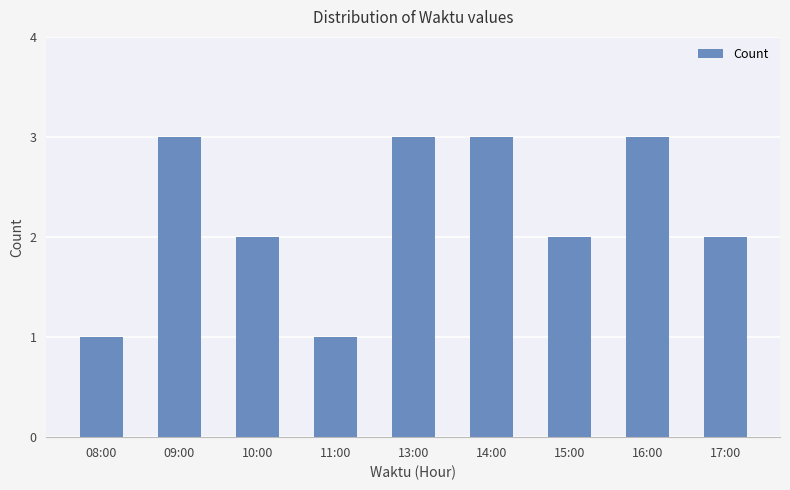

What is the label of the 7th bar from the right?

10:00